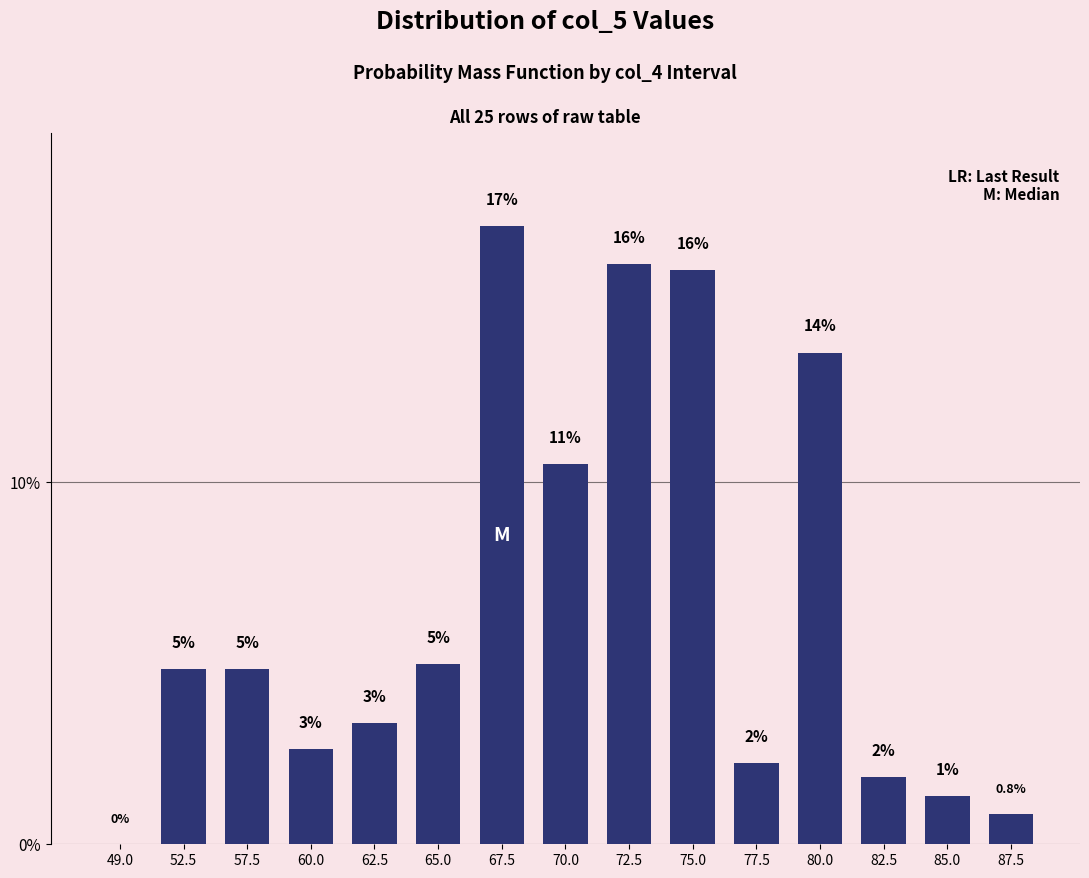

What is the maximum value shown in the chart?

17.1